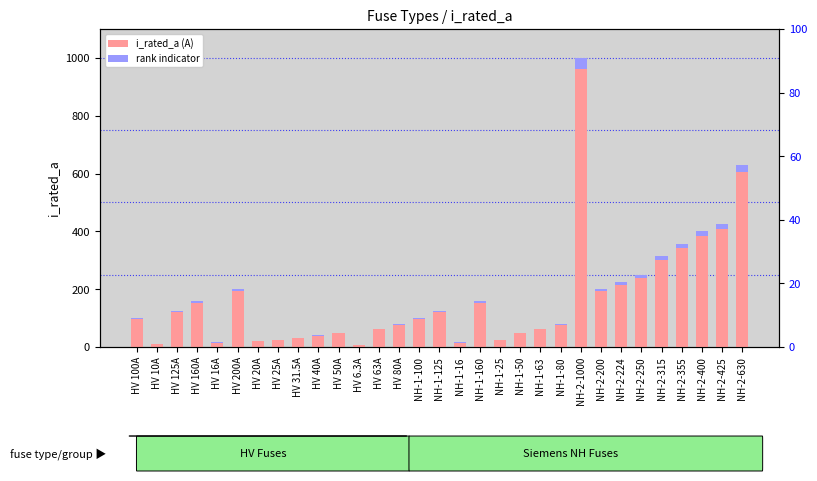

What position from the right is NH-2-425?

2